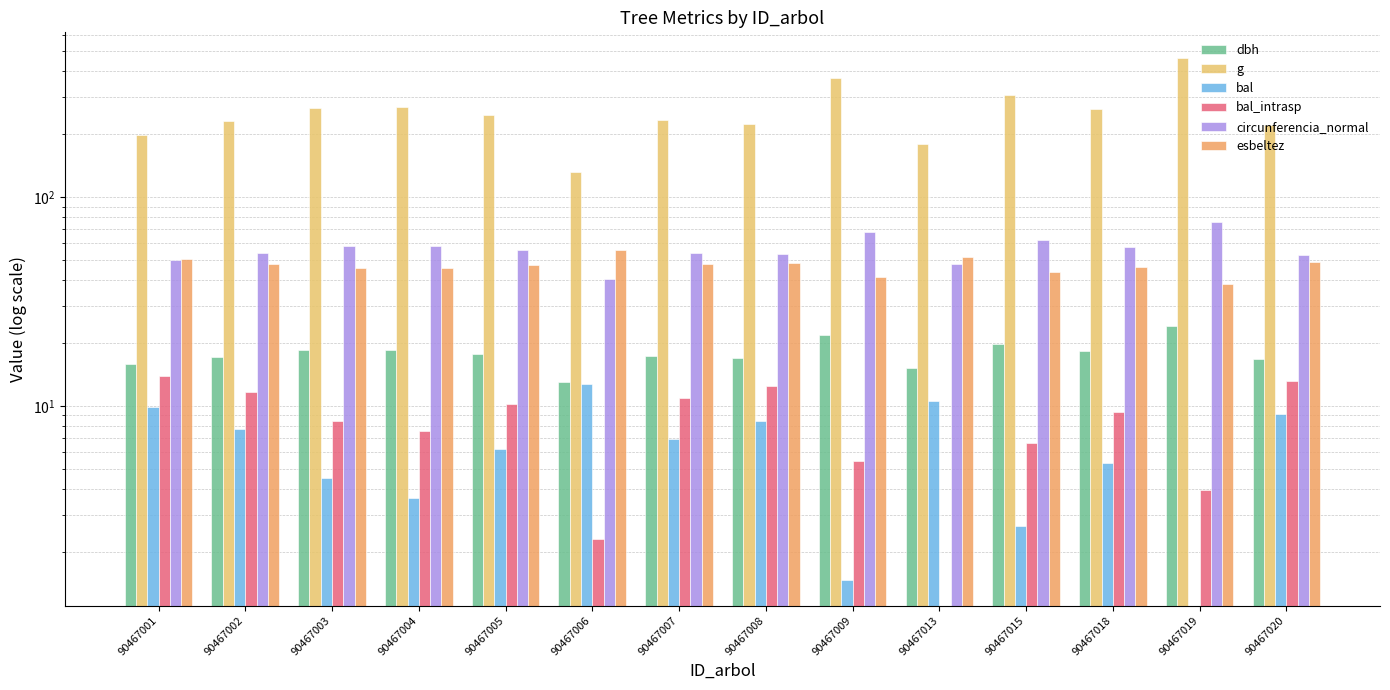

At 90467009, list the series in order from largest to smallest.

g, circunferencia_normal, esbeltez, dbh, bal_intrasp, bal